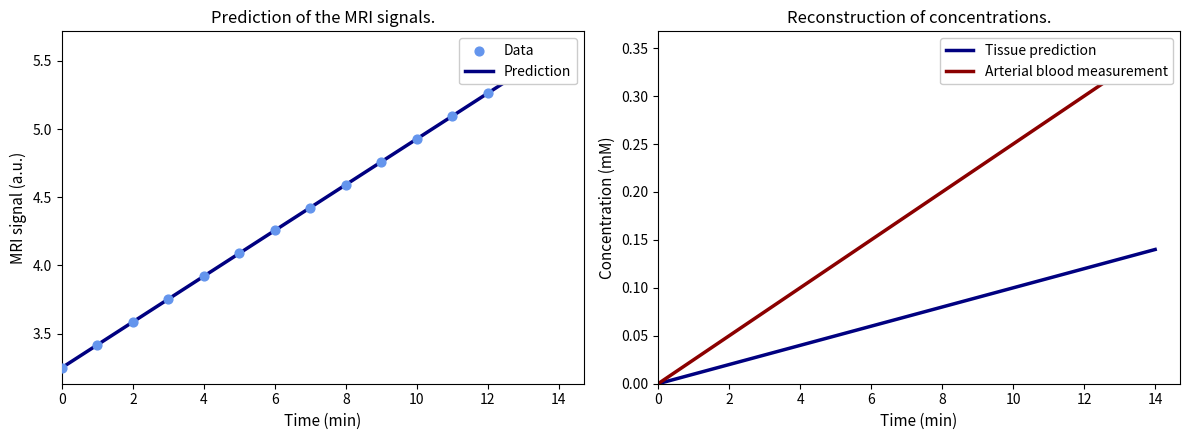

What is the change in value from 8 to 10?

+0.3